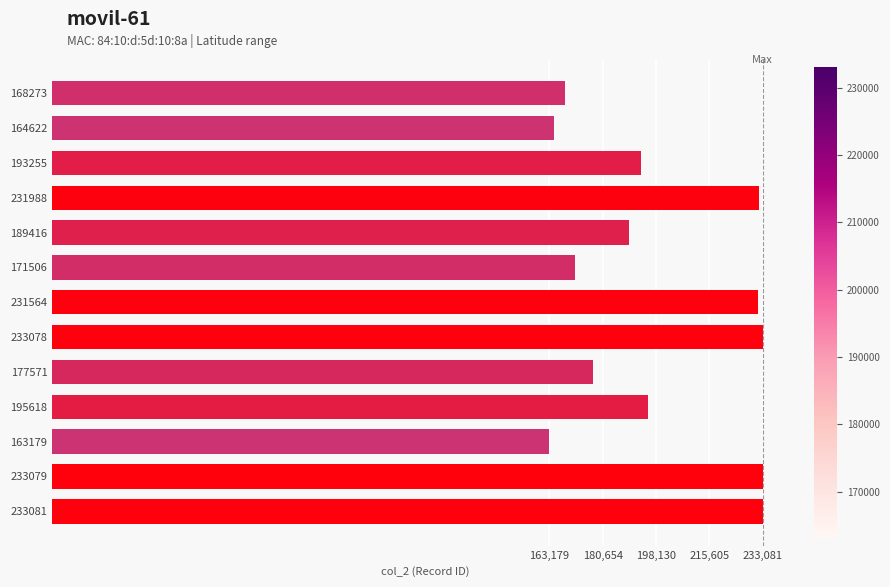

Approximately how many times larger is the value at 171506 compared to 177571?

1.0